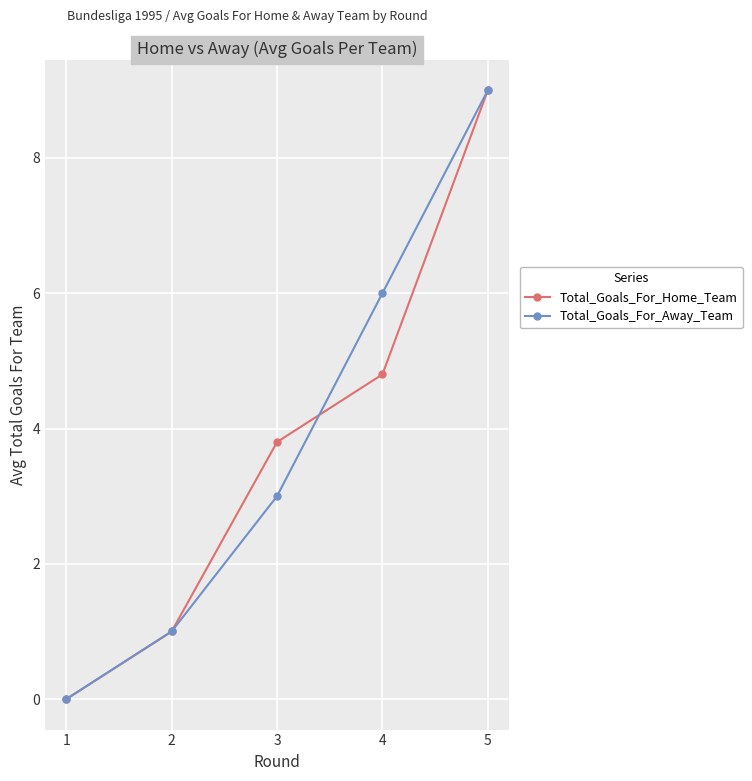

What is the average value of the Total_Goals_For_Home_Team series?

3.7